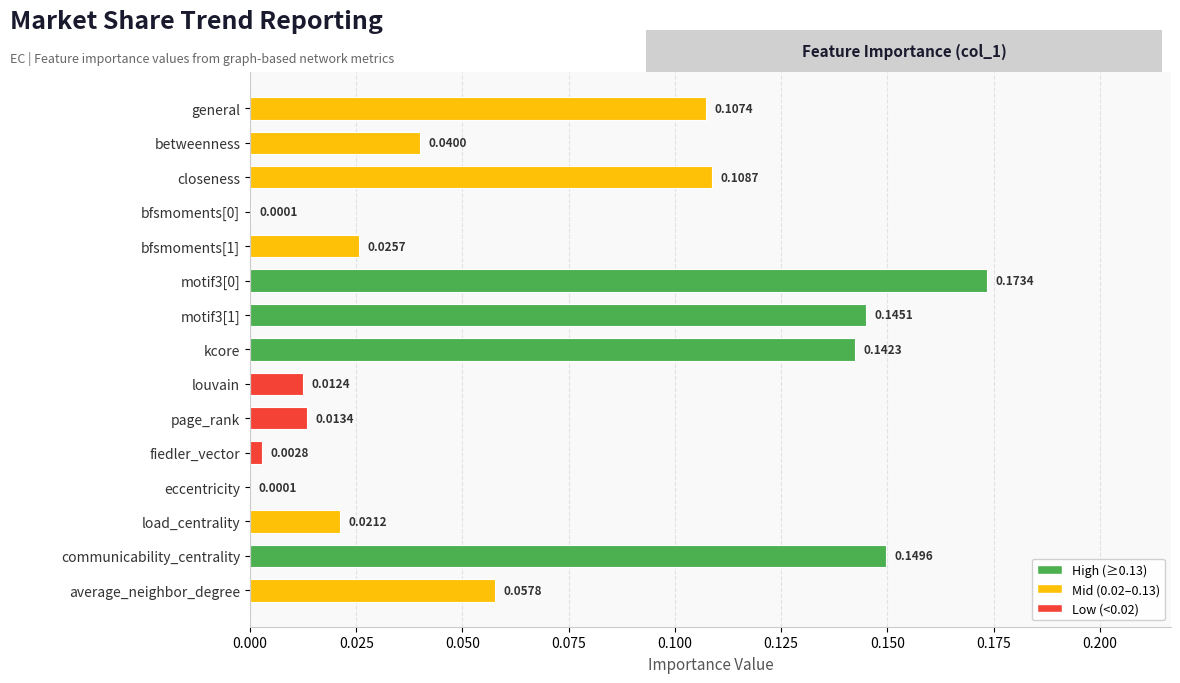

Between communicability_centrality and louvain, which is larger?

communicability_centrality